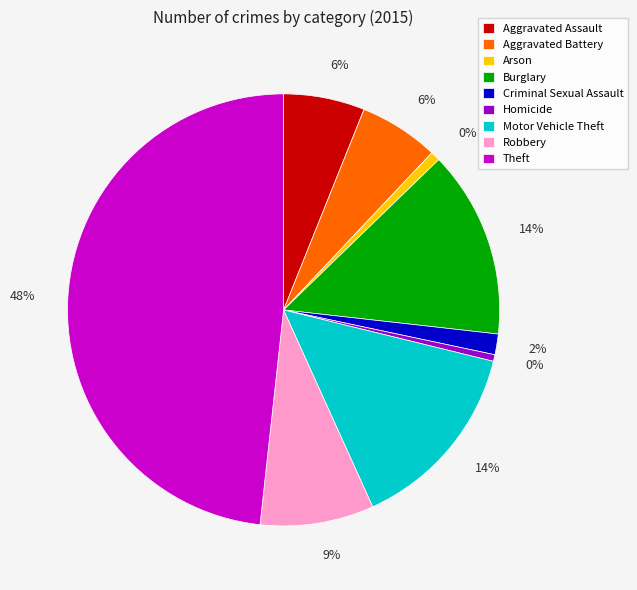

What percentage is the Aggravated Assault slice, to the nearest percent?

6%